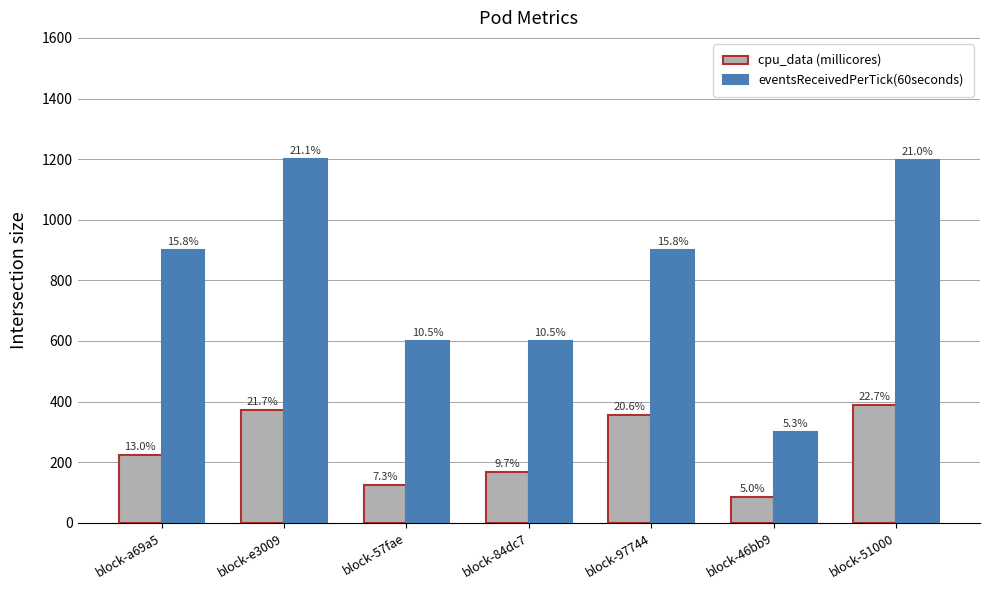

What are all the series names shown in the legend?

cpu_data (millicores), eventsReceivedPerTick(60seconds)